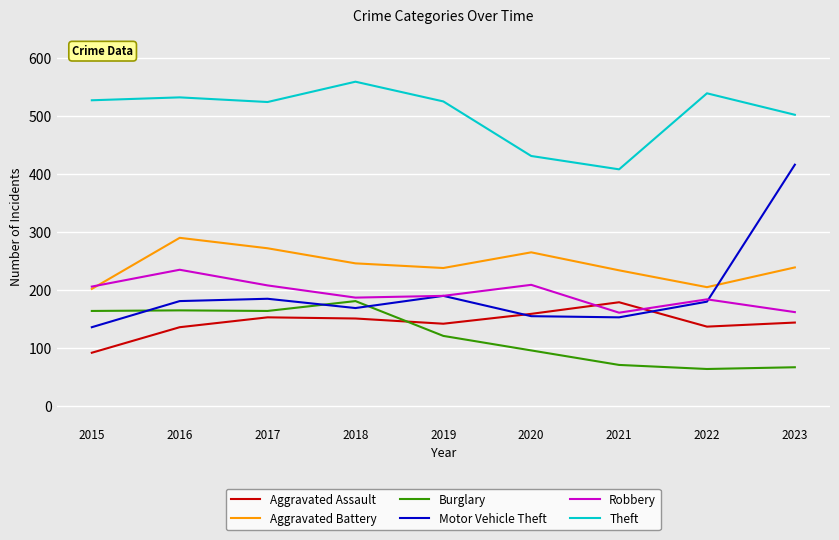

At which label does Aggravated Battery first exceed 239?

2016